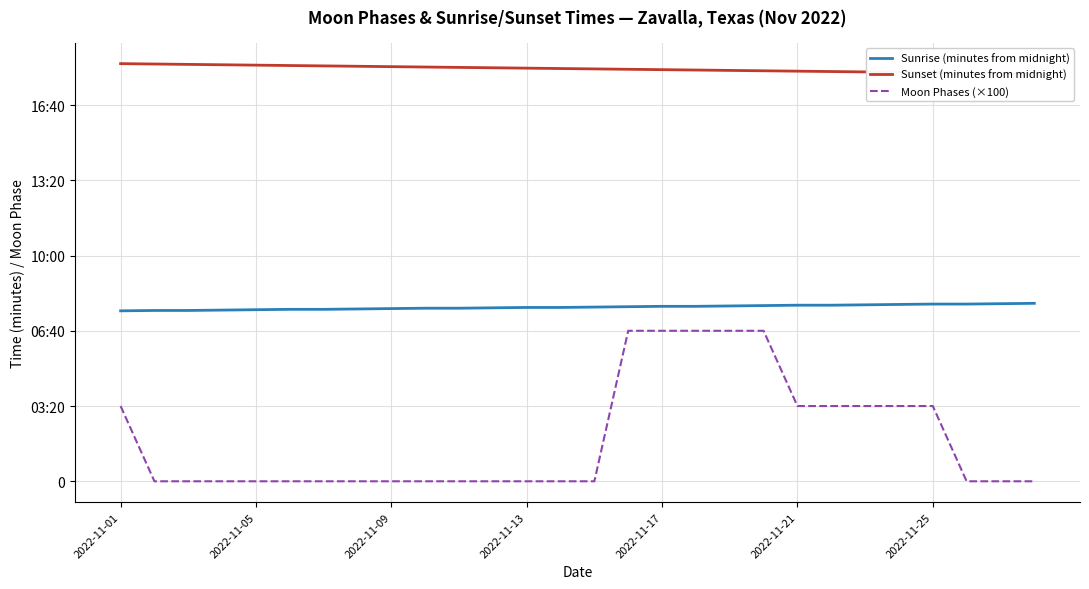

What is the value of the Sunset (minutes from midnight) point at the 5th from the left?

1106